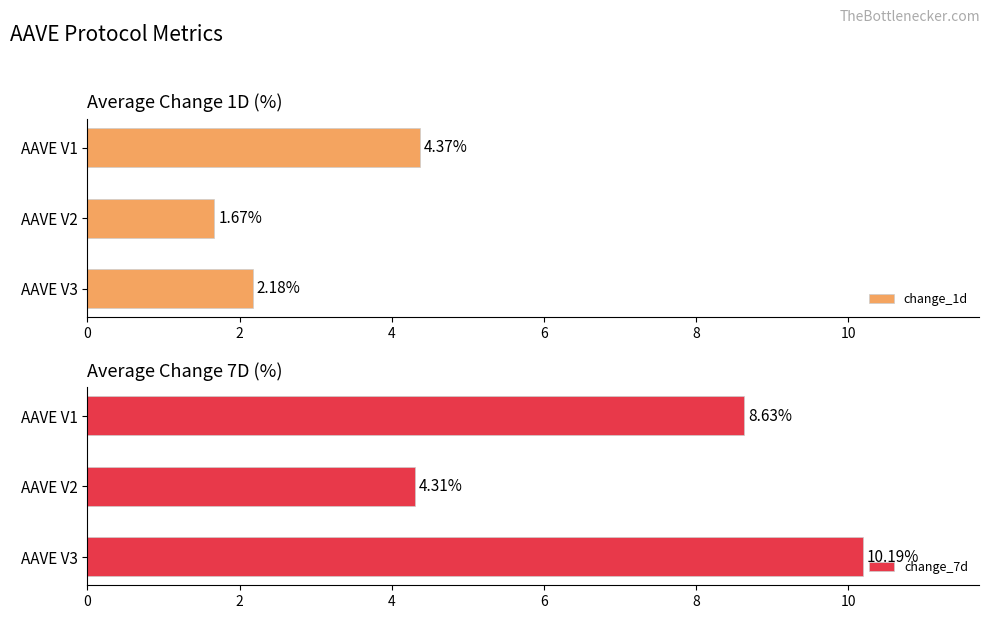

What is the sum of all change_7d values?

23.1